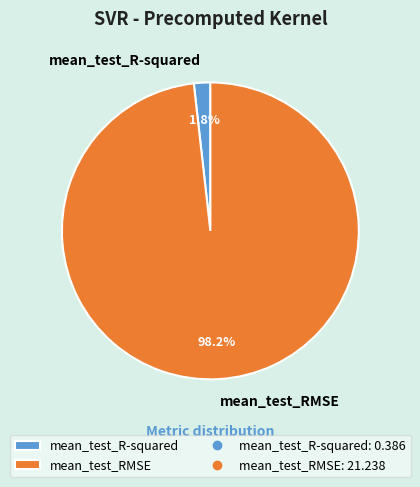

Which has a higher value, mean_test_R-squared or mean_test_RMSE?

mean_test_RMSE